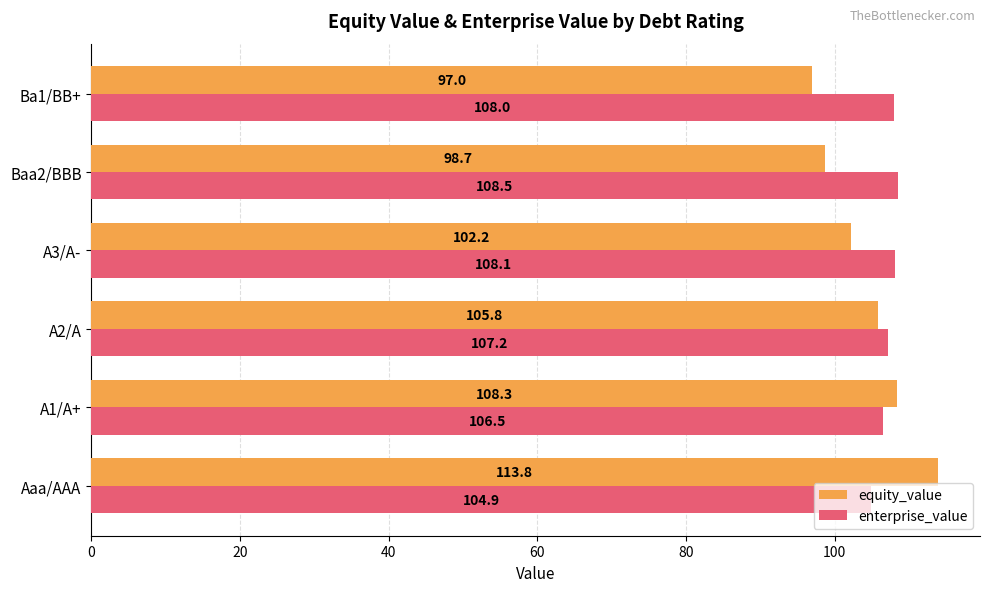

The enterprise_value series shows 108.5 at Baa2/BBB. True or false?

True